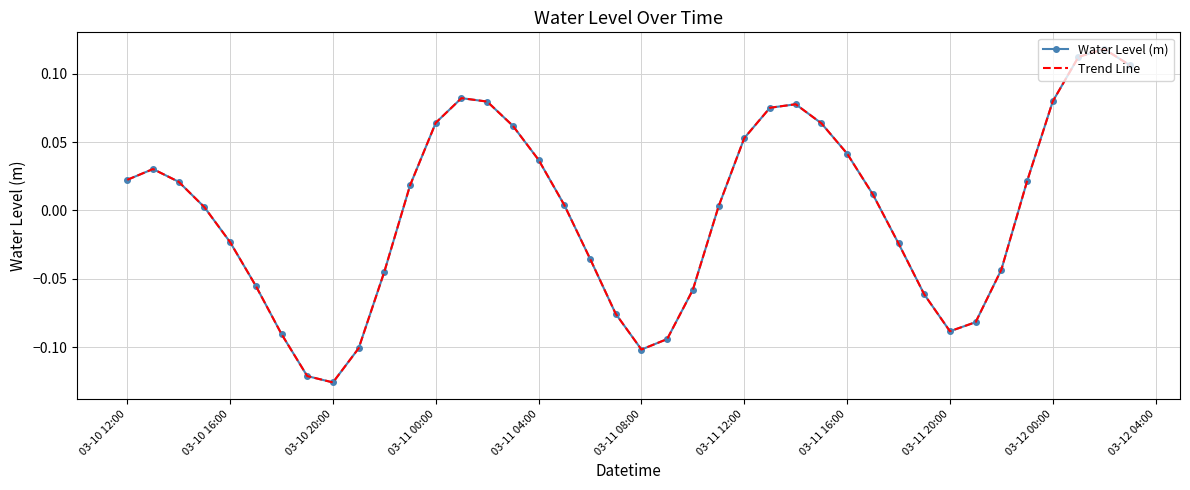

Count the number of data series in this chart.

2